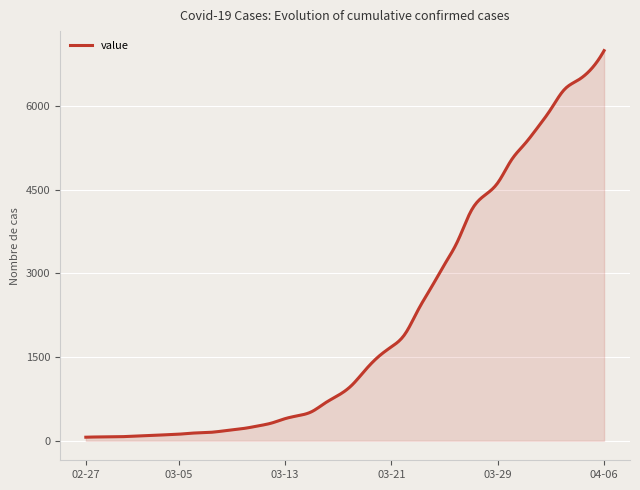

Does the chart have visible grid lines?

Yes